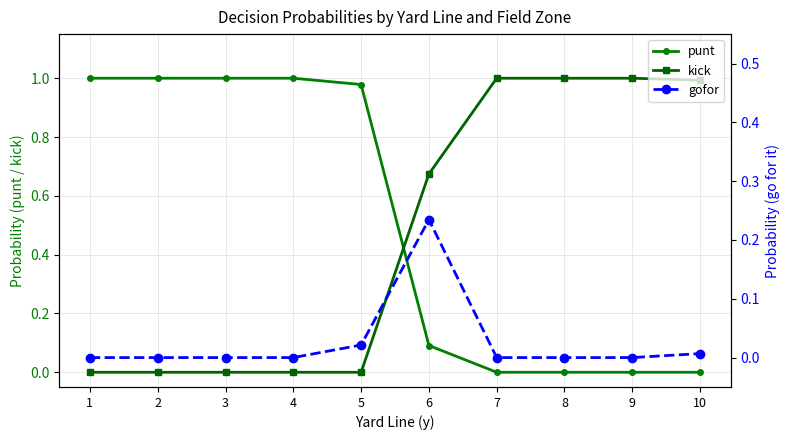

True or false: gofor and kick cross at least once.

True